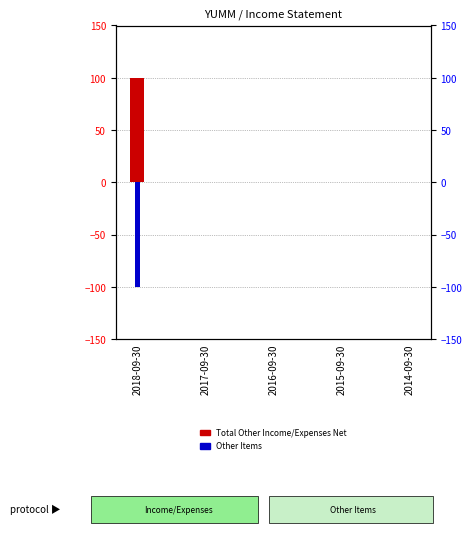

At which label does Other Items reach its minimum?

2018-09-30